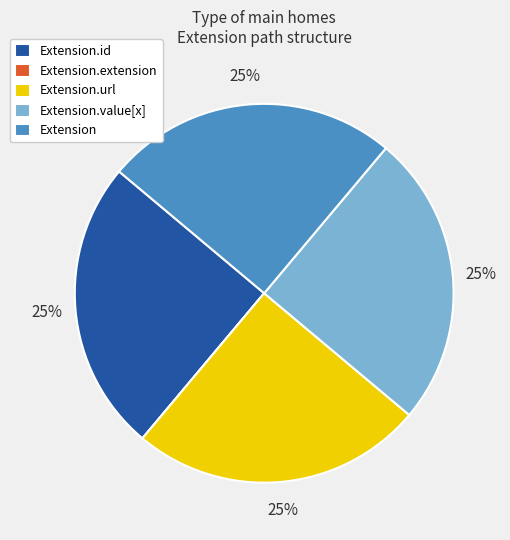

To the nearest percent, what is the average slice percentage?

20%